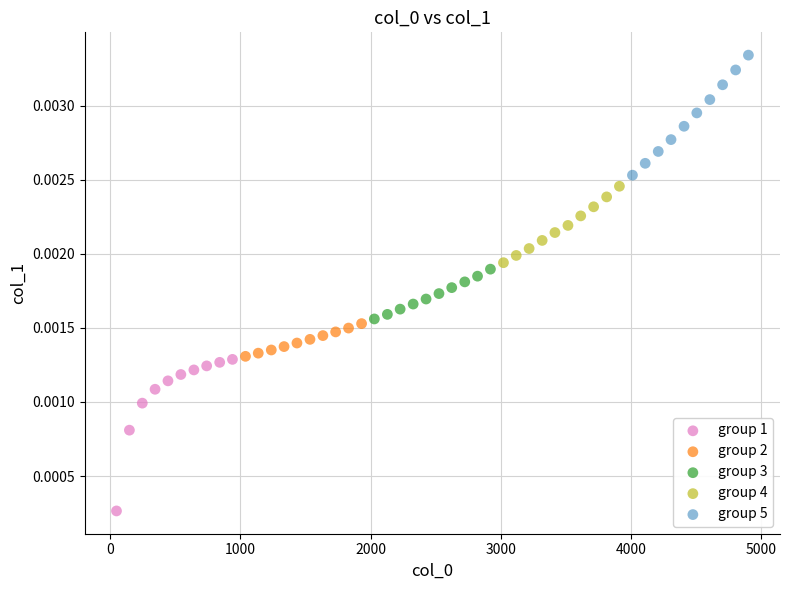

Which series reaches the maximum Y coordinate?

group 5